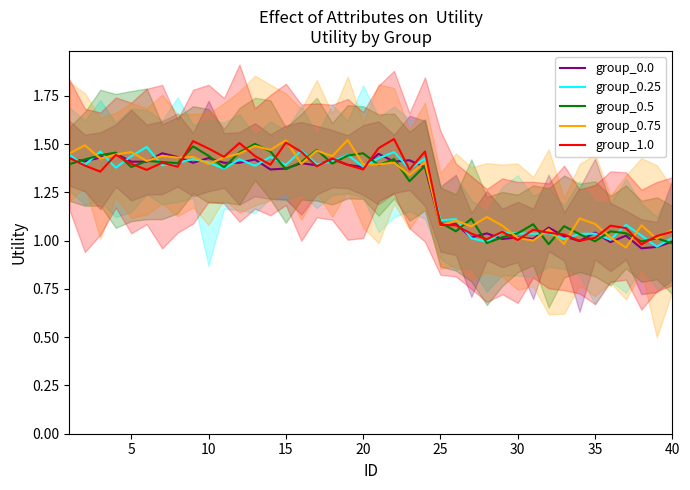

Reading left to right, what are all the values shown in this chart?

group_0.0: 1.4	1.4	1.4	1.5	1.4	1.4	1.5	1.4	1.4	1.4	1.4	1.4	1.4	1.4	1.4	1.4	1.4	1.4	1.4	1.4	1.4	1.4	1.4	1.4	1.1	1.1	1.0	1.0	1.0	1.0	1.0	1.1	1.0	1.0	1.0	1.0	1.0	1.0	1.0	1.0
group_0.25: 1.4	1.4	1.5	1.4	1.4	1.5	1.4	1.4	1.4	1.4	1.4	1.4	1.4	1.4	1.4	1.5	1.4	1.4	1.4	1.4	1.4	1.5	1.4	1.4	1.1	1.1	1.0	1.0	1.0	1.0	1.0	1.0	1.0	1.0	1.0	1.0	1.1	1.0	1.0	1.0
group_0.5: 1.4	1.4	1.4	1.5	1.4	1.4	1.4	1.4	1.5	1.4	1.4	1.5	1.5	1.5	1.4	1.4	1.5	1.4	1.4	1.5	1.4	1.4	1.3	1.4	1.1	1.0	1.1	1.0	1.0	1.0	1.1	1.0	1.1	1.0	1.0	1.0	1.0	1.0	1.0	1.0
group_0.75: 1.5	1.5	1.4	1.4	1.5	1.4	1.4	1.4	1.4	1.4	1.4	1.5	1.5	1.5	1.5	1.4	1.5	1.4	1.5	1.4	1.4	1.4	1.3	1.4	1.1	1.1	1.1	1.1	1.1	1.0	1.0	1.1	1.0	1.1	1.1	1.0	1.0	1.1	1.0	1.1
group_1.0: 1.4	1.4	1.4	1.4	1.4	1.4	1.4	1.4	1.5	1.5	1.4	1.5	1.4	1.4	1.5	1.5	1.4	1.4	1.4	1.4	1.5	1.5	1.4	1.5	1.1	1.1	1.0	1.0	1.0	1.0	1.1	1.0	1.0	1.0	1.0	1.1	1.1	1.0	1.0	1.0